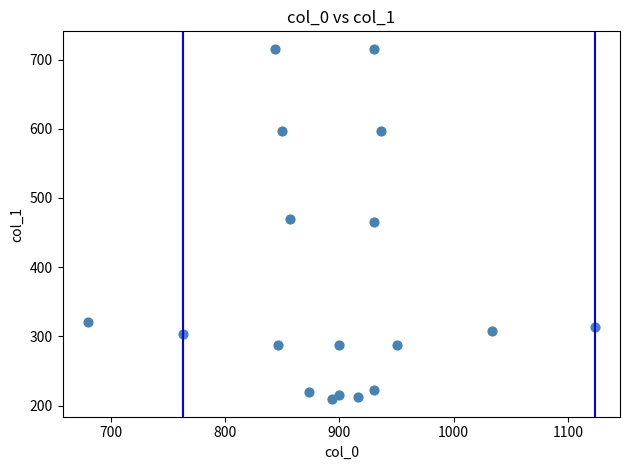

What is the range of X values (max minus min)?

443.3